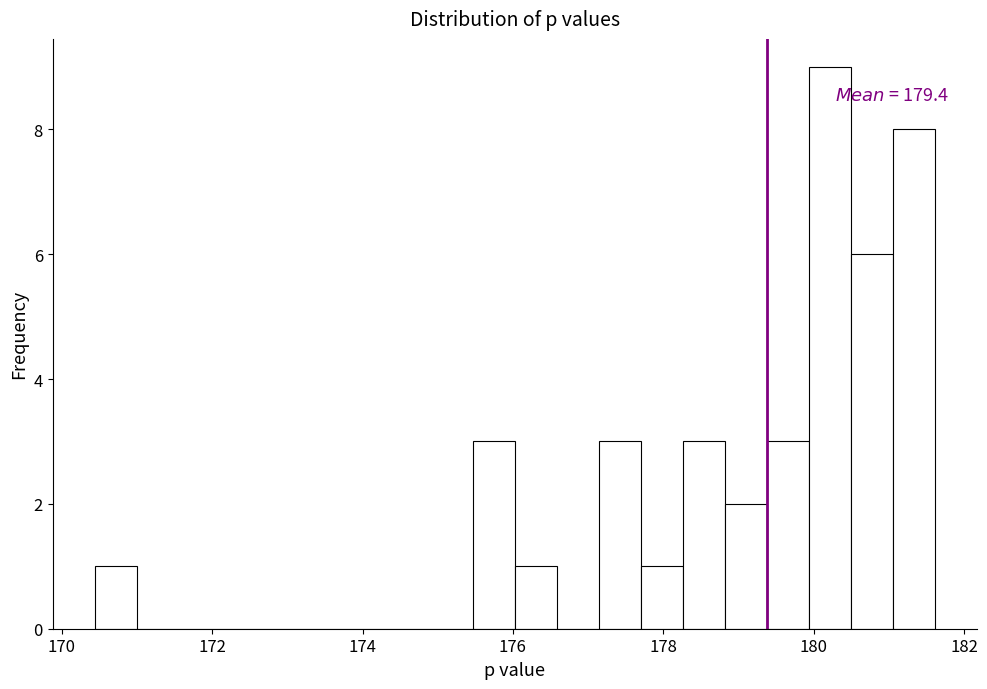

Read against the x-axis, roughly where is the centre of the tallest bar?

180.2